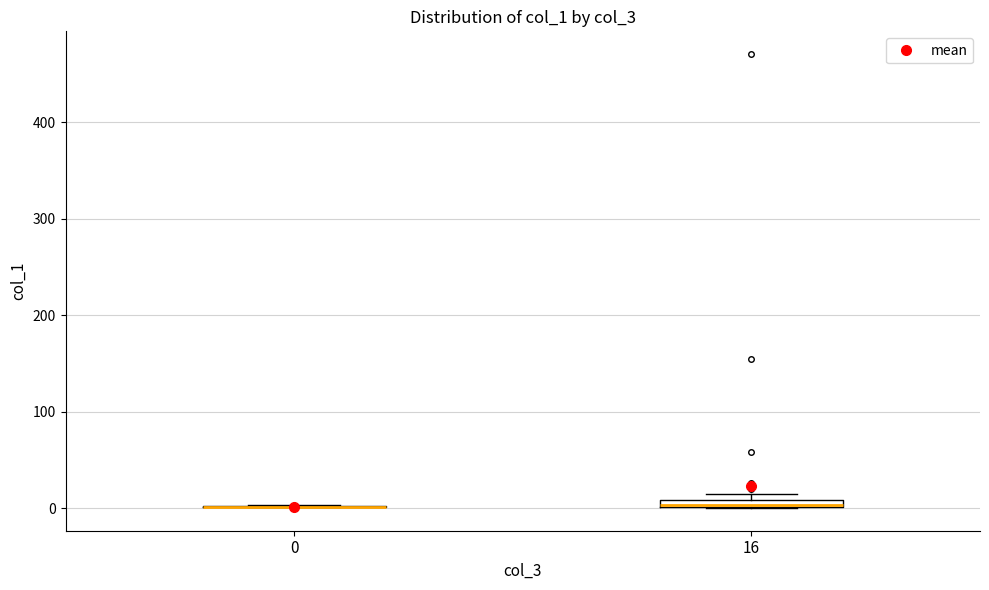

Where is the lower edge of the box at x = 16 on the y-axis? The values are not printed on the chart, so give them approximately, as read against the axis.

0